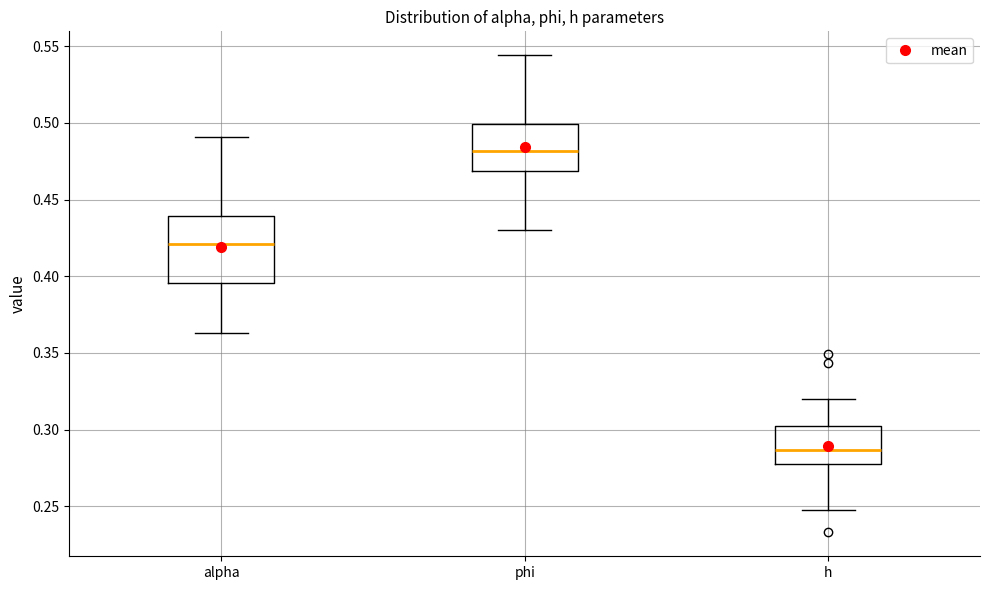

Reading left to right, transcribe this box plot: for each box, give where its median line is, the range the box spans, and where its two whiskers end, as read against the y-axis. The values are not printed on the chart, so give them approximately, as read against the axis.

alpha: median 0.420, box 0.395 to 0.440, whiskers 0.365 to 0.490
phi: median 0.480, box 0.470 to 0.500, whiskers 0.430 to 0.545
h: median 0.285, box 0.280 to 0.305, whiskers 0.245 to 0.320